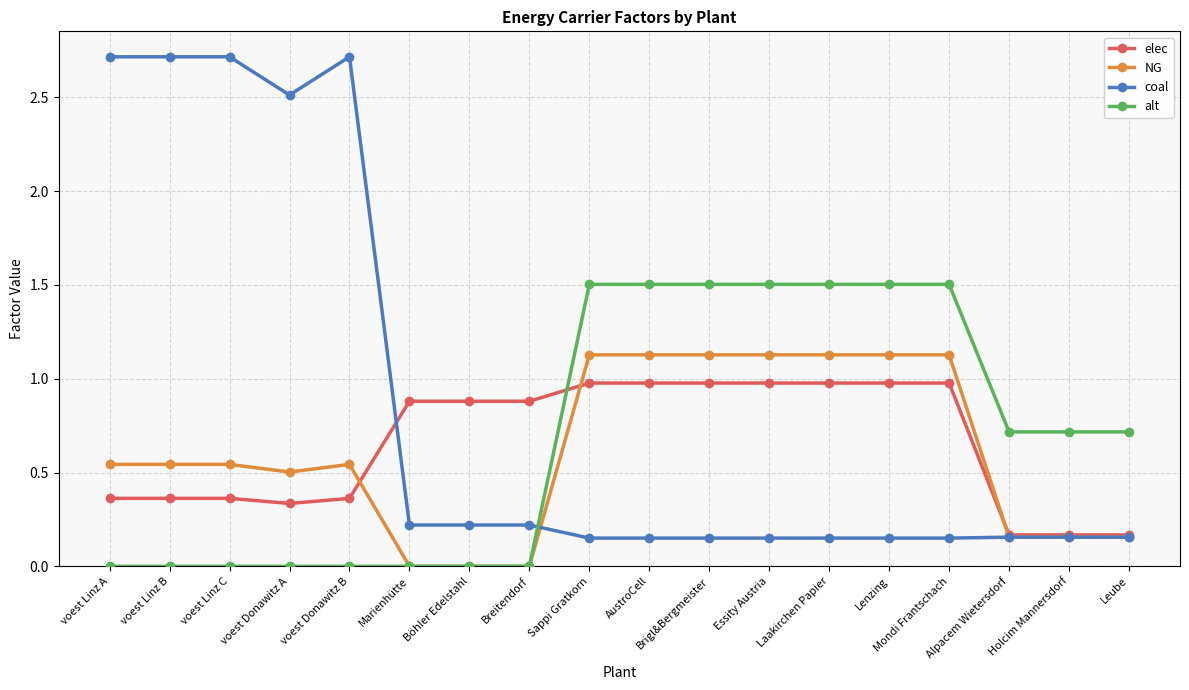

True or false: coal has a value of 0.2 at Holcim Mannersdorf.

True